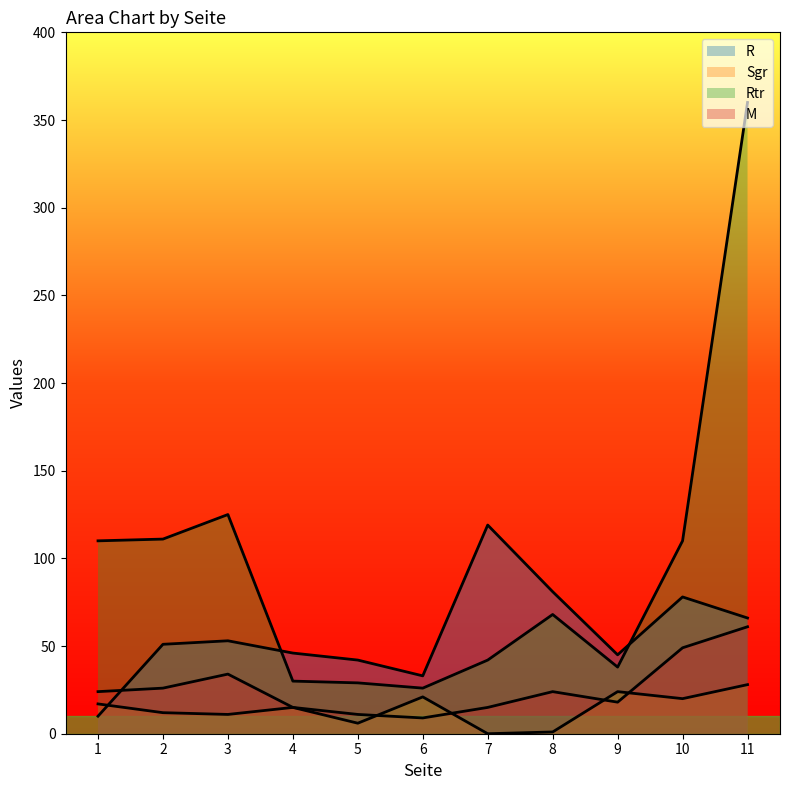

How many data points in R are less than 51?

5